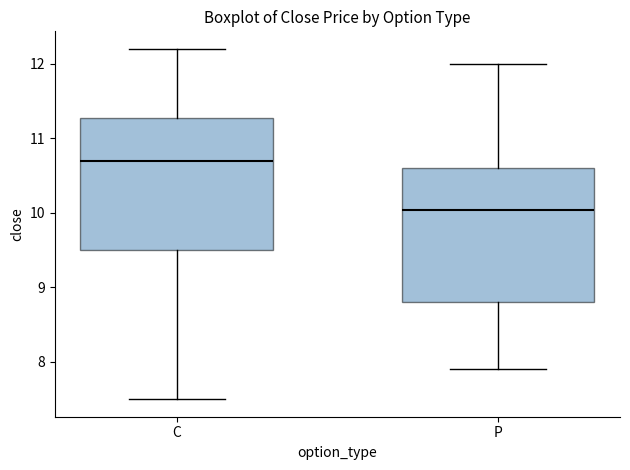

Where does the median line of the box for C sit on the y-axis? The values are not printed on the chart, so give them approximately, as read against the axis.

10.7